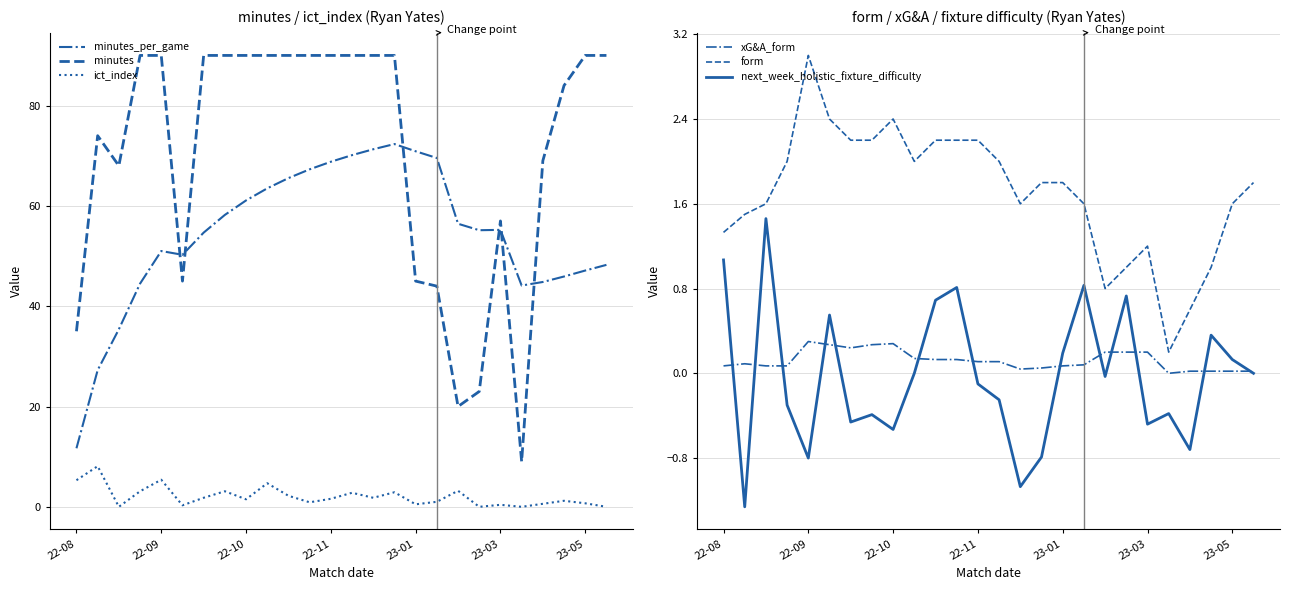

Is the value of ict_index at 9 greater than the value of minutes_per_game at 25?

No